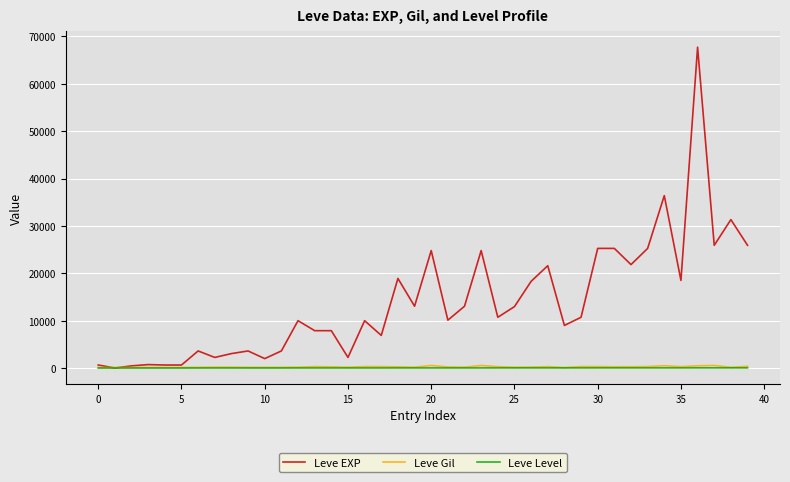

What is the greatest value displayed?

67730